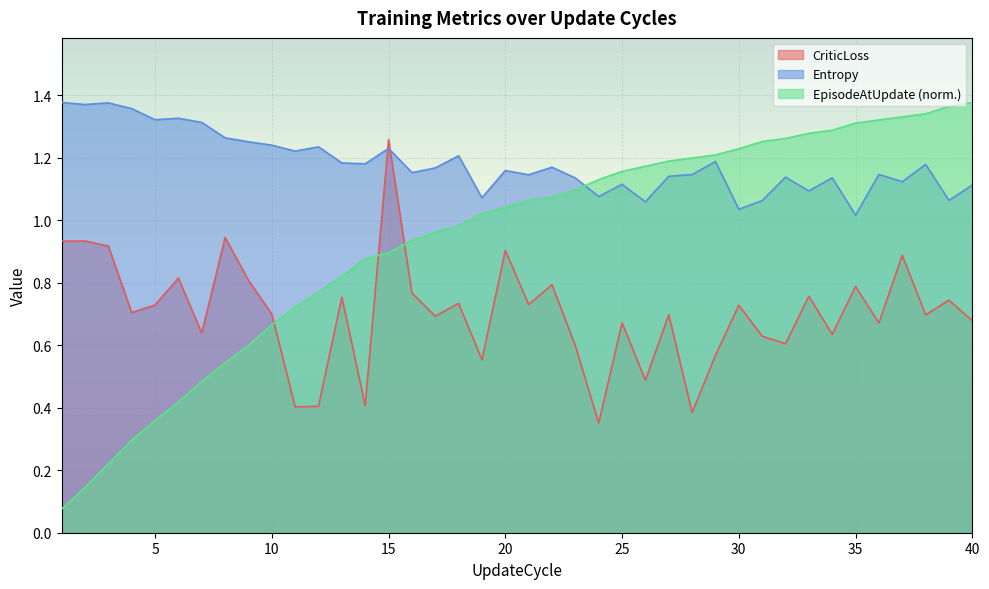

At how many categories does at least one series exceed 0?

40